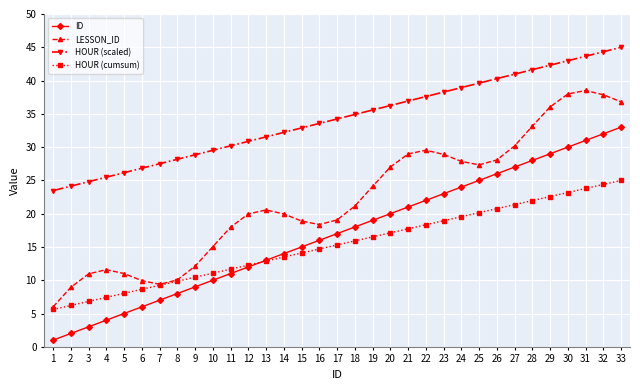

How many intersections are there between ID and HOUR (cumsum)?

1